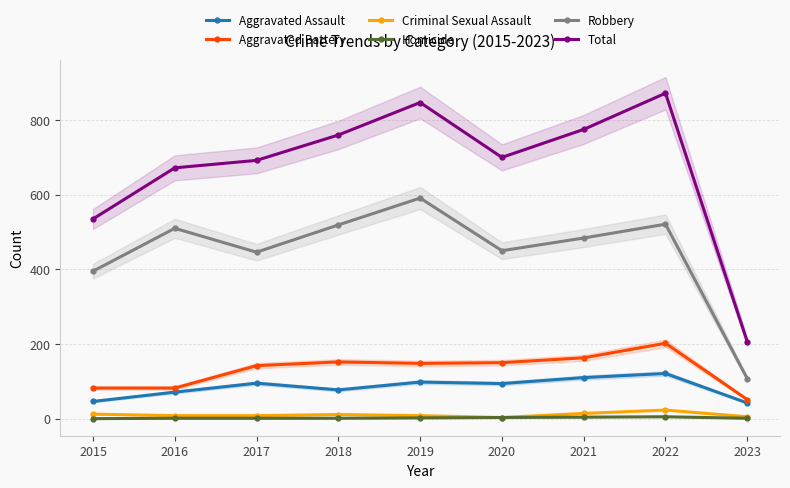

Where does the Robbery series first go above 484?

2016